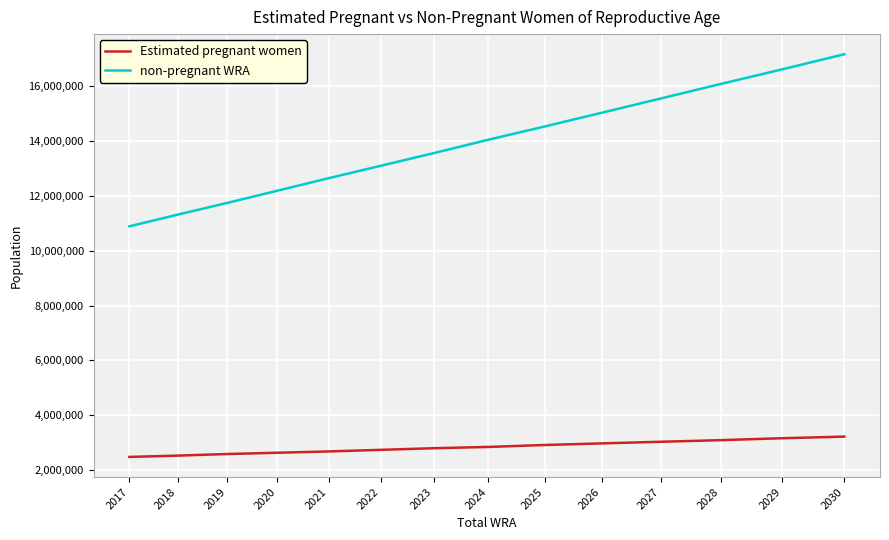

Which series has the widest spread of values?

non-pregnant WRA